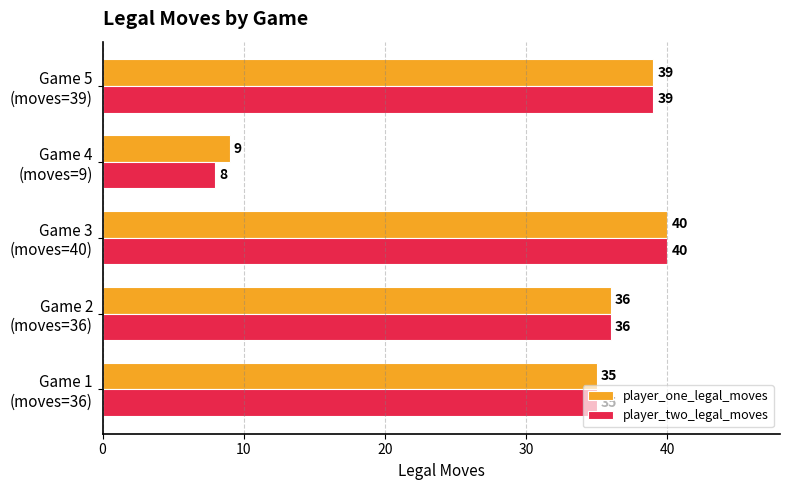

At which label does player_one_legal_moves reach its minimum?

Game 4
(moves=9)